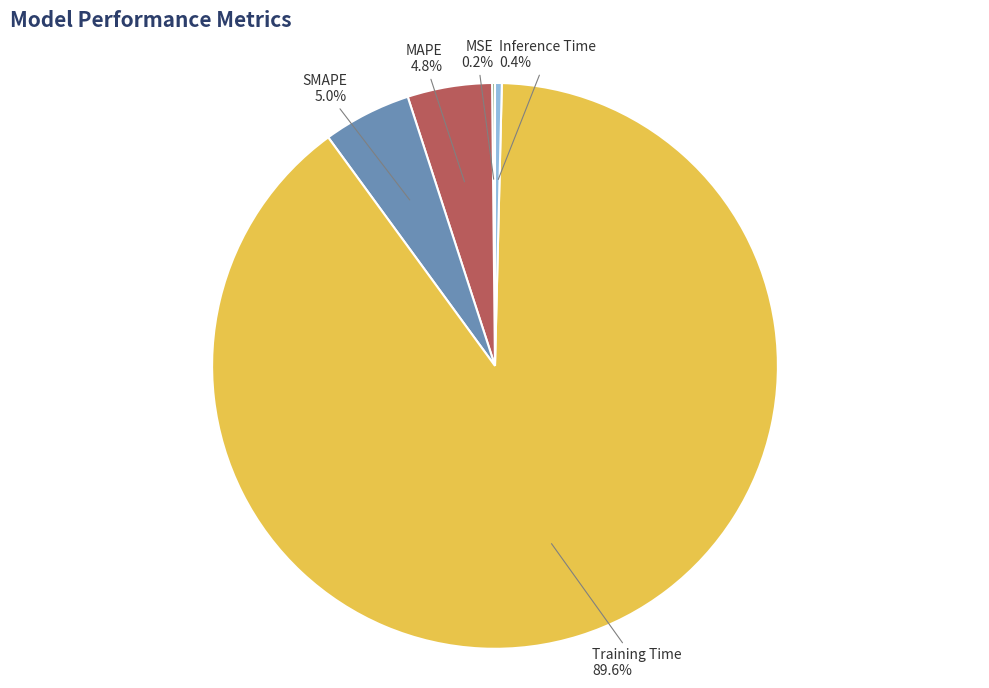

Does any single category account for the majority?

Yes